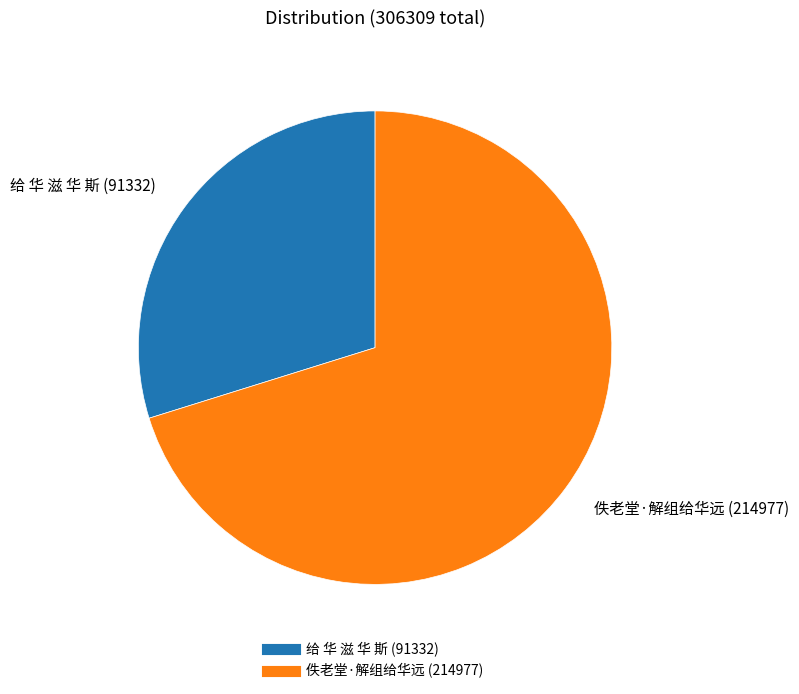

Which category has the smallest portion of the pie?

给 华 滋 华 斯